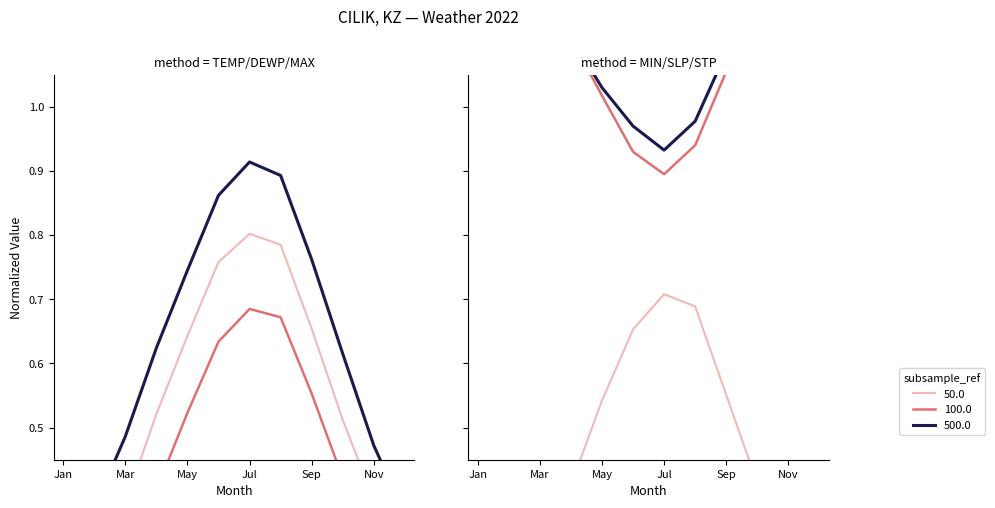

At how many categories does at least one series exceed 0?

12